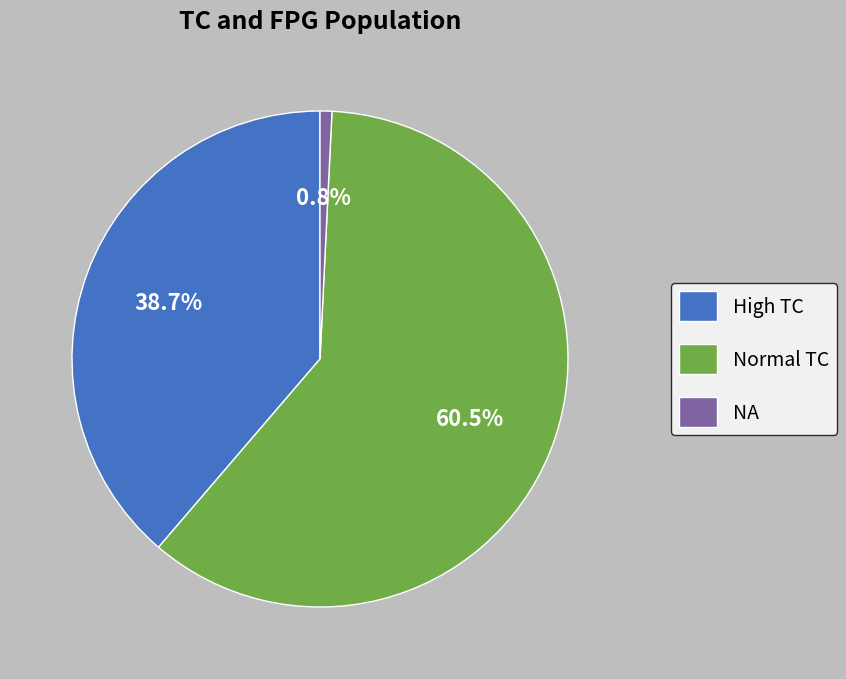

How much of the chart is everything except NA?

99.2%